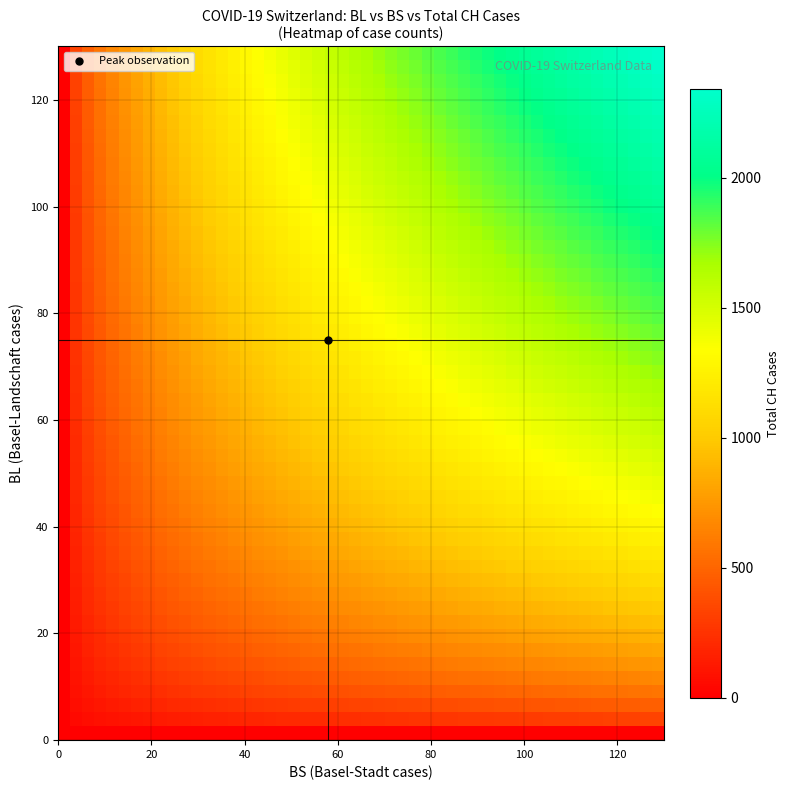

At how many categories does at least one series exceed 2340?

1